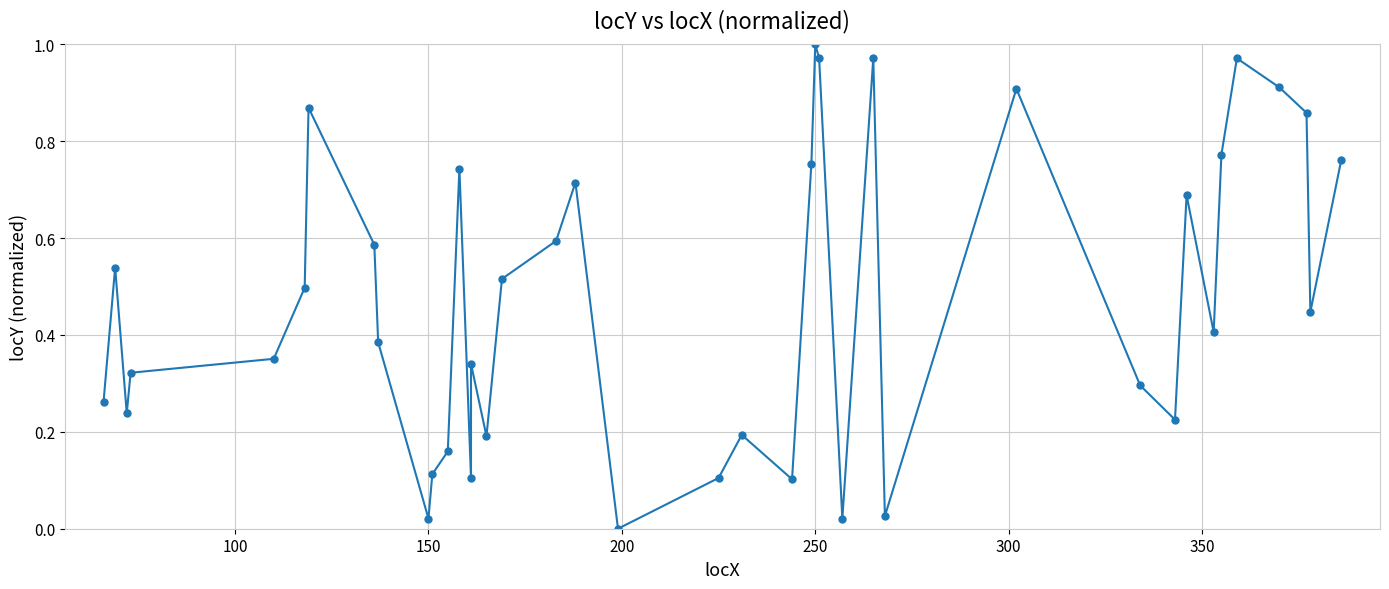

How many values are above zero?

39